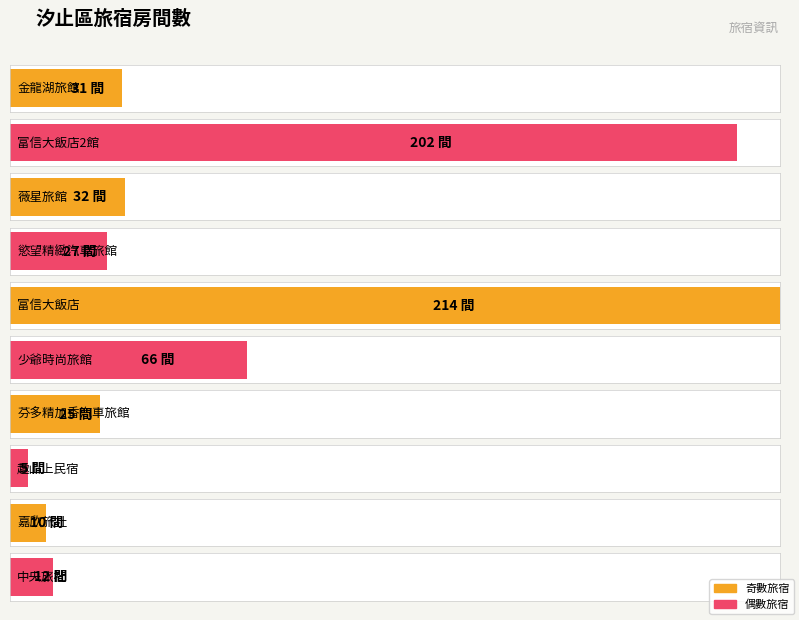

What is the average value?

62